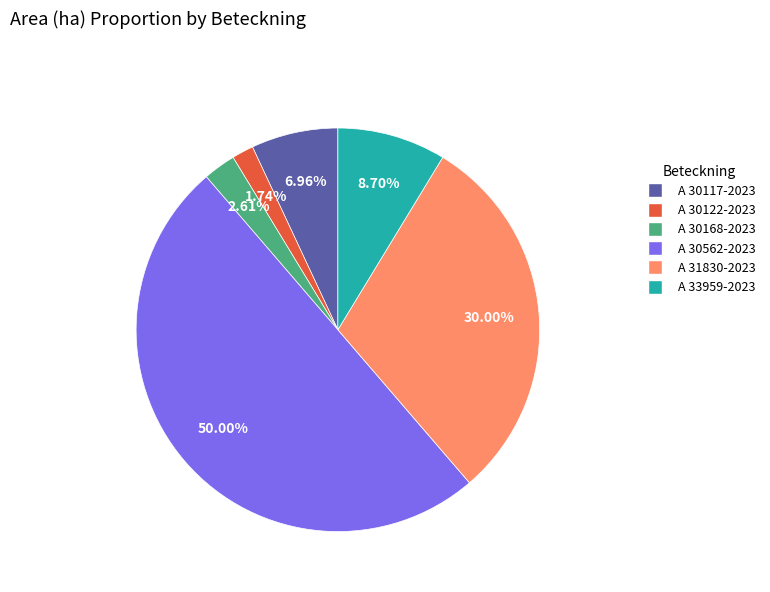

How many segments does this pie chart have?

6